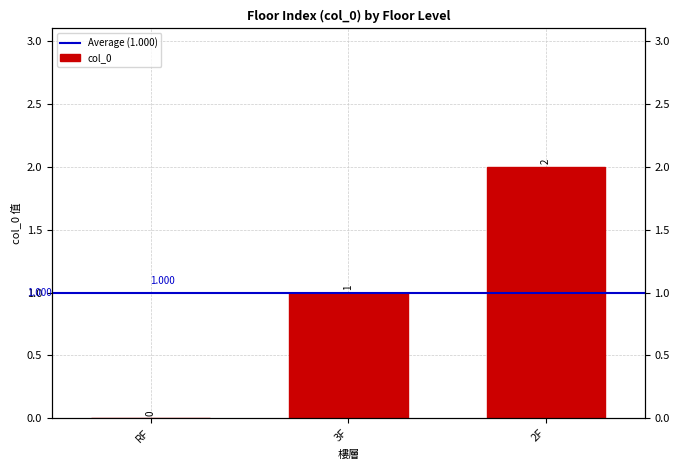

How many bars are there in total?

3